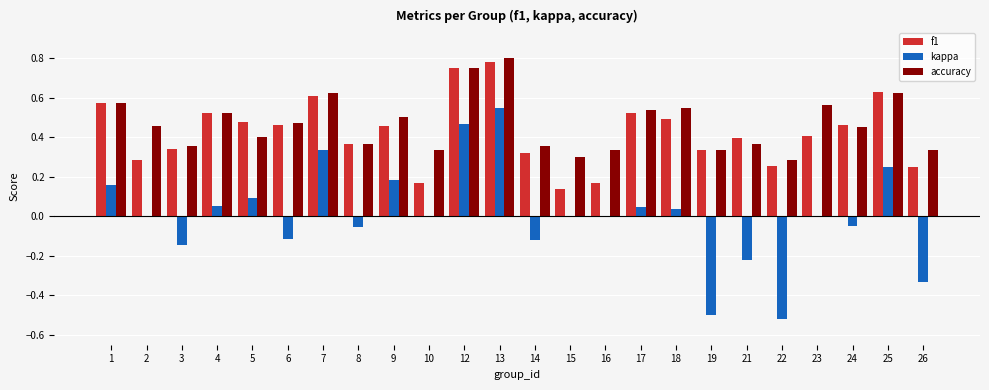

Which category has the highest value across all series?

13